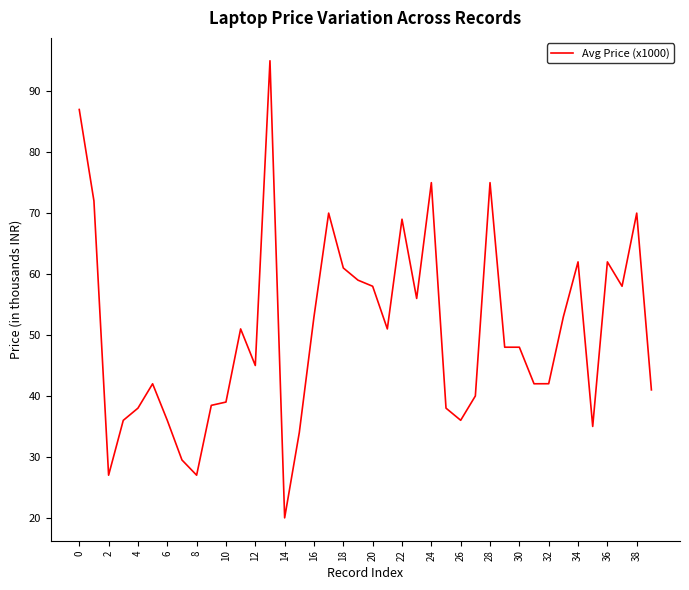

What is the greatest value displayed?

95.0